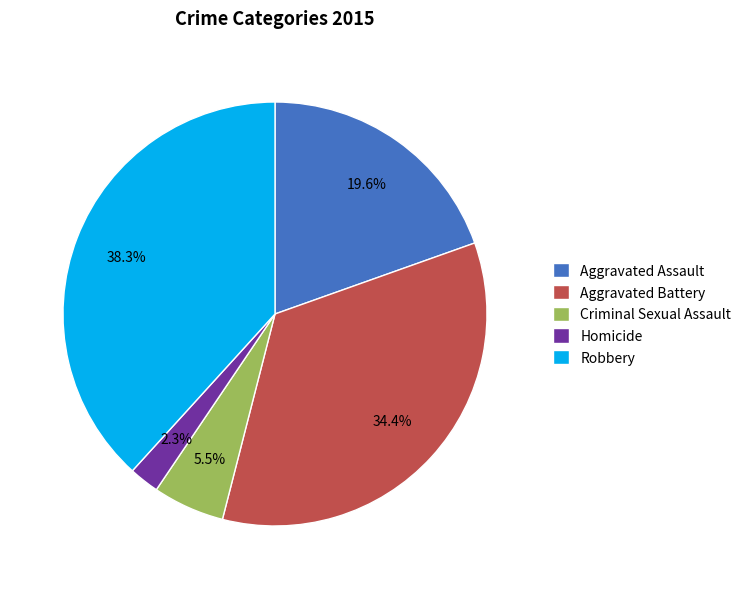

To the nearest percent, what portion does Aggravated Assault represent?

20%